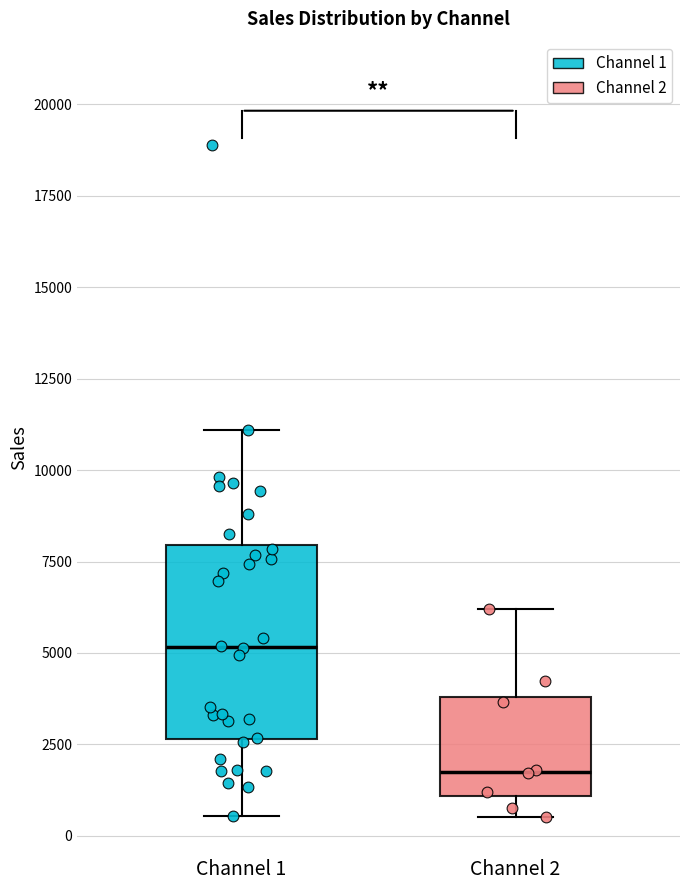

Which box's median line is the lowest?

Channel 2